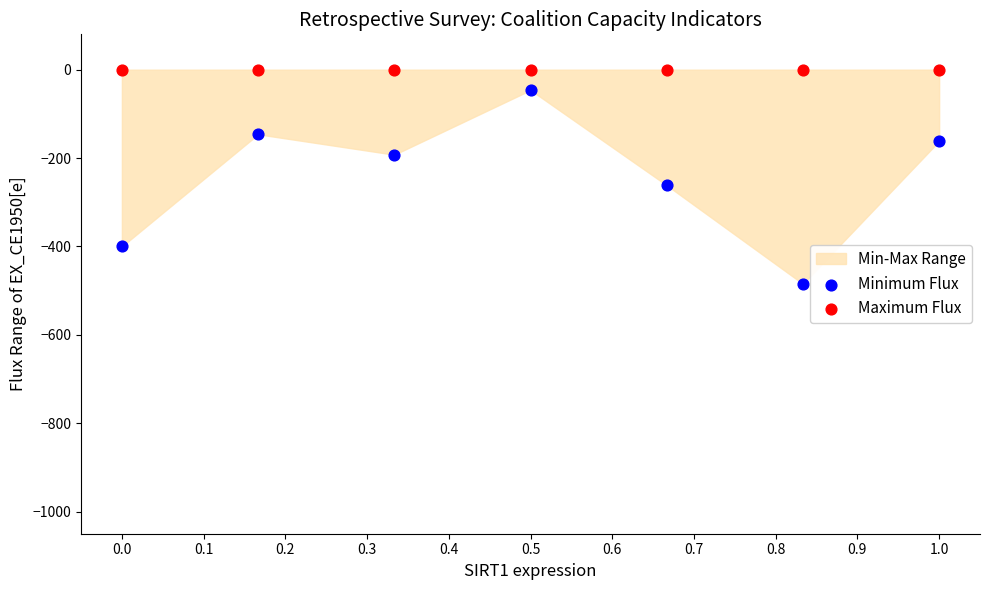

Across all series, what Y value is closest to -242?

-261.5